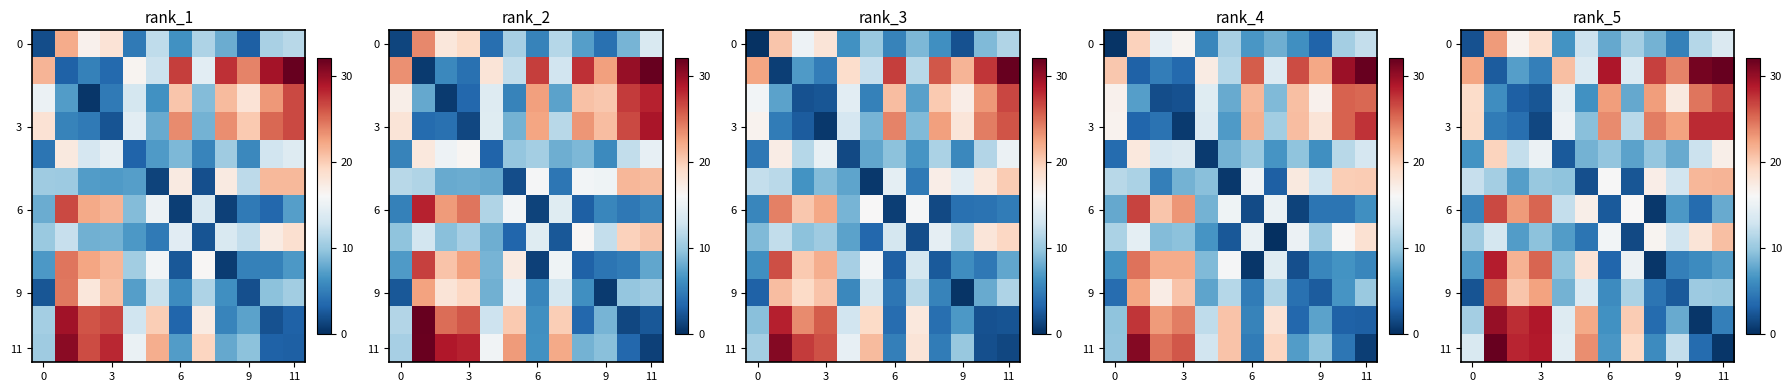

At which category does the chart reach its minimum across all series?

11